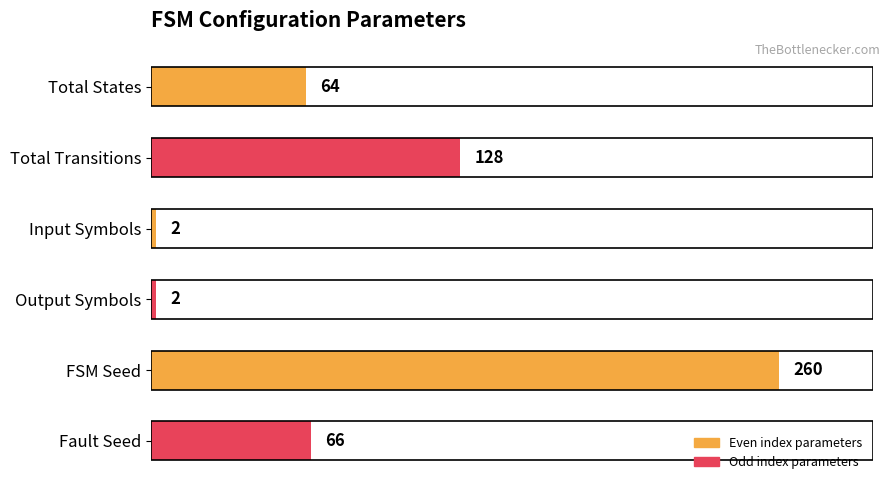

Are the bars horizontal?

Yes